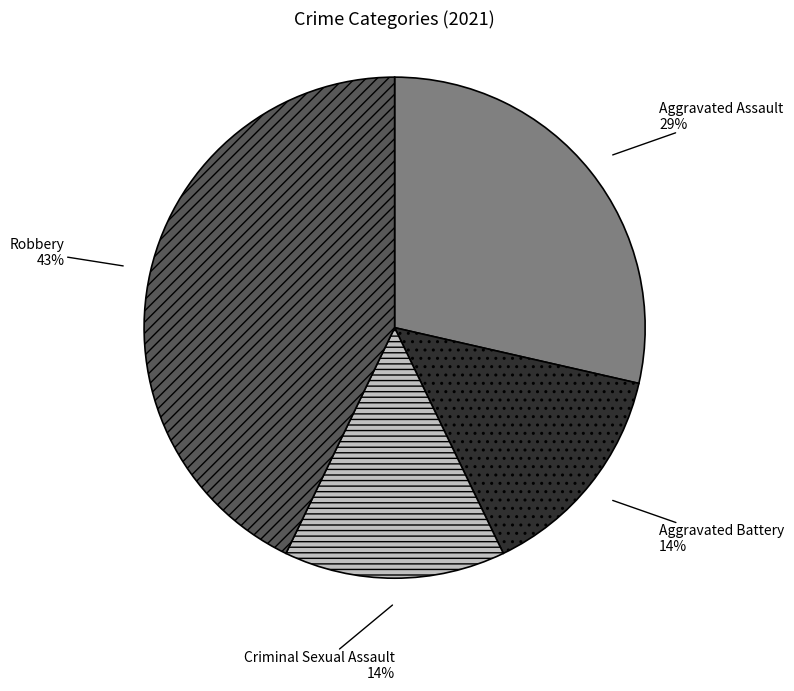

Is it true that Robbery is 43% of the pie?

True